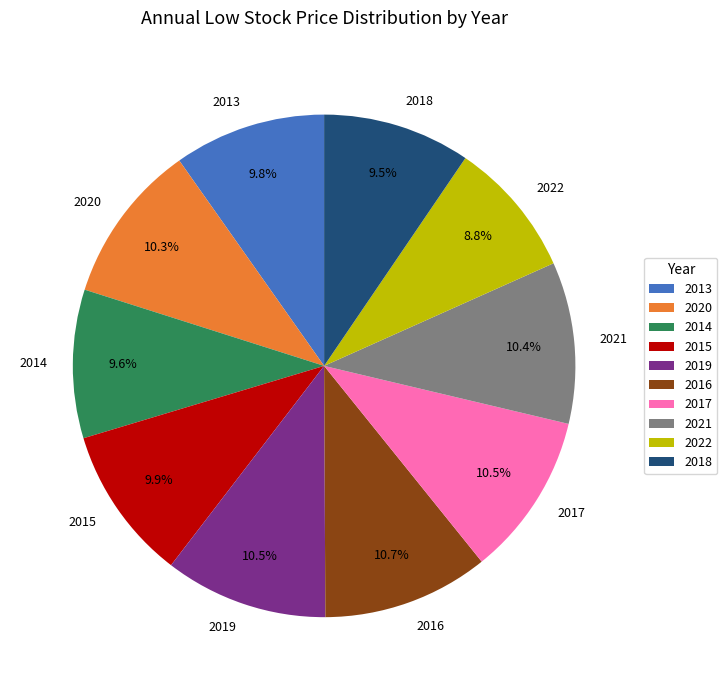

To the nearest percent, what is the difference between the largest and smallest slice percentages?

2%